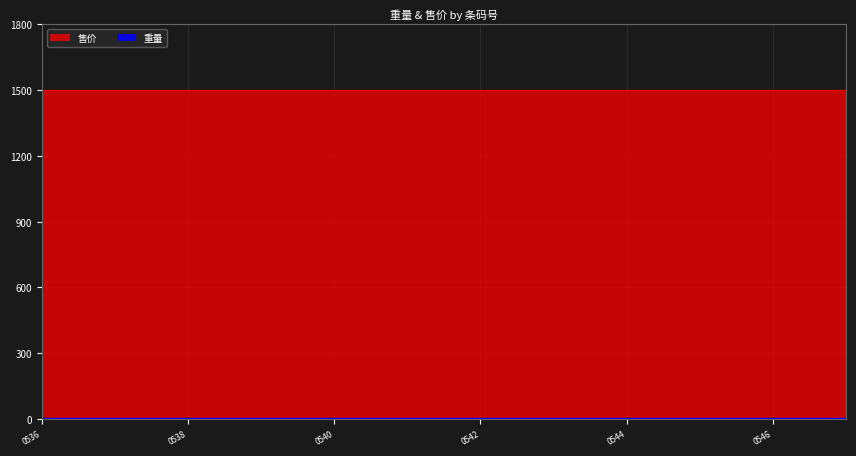

Reading left to right, extract all data points from this chart.

重量: 5.0	5.0	5.0	5.0	5.0	5.0	5.0	5.0	5.0	5.0	5.0	5.0
售价: 1500.0	1500.0	1500.0	1500.0	1500.0	1500.0	1500.0	1500.0	1500.0	1500.0	1500.0	1500.0